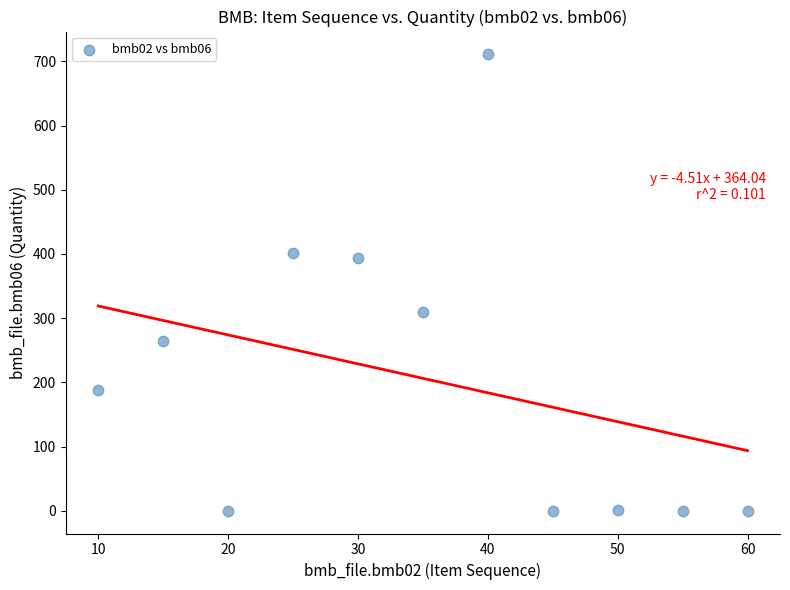

What is the range of X values (max minus min)?

50.0